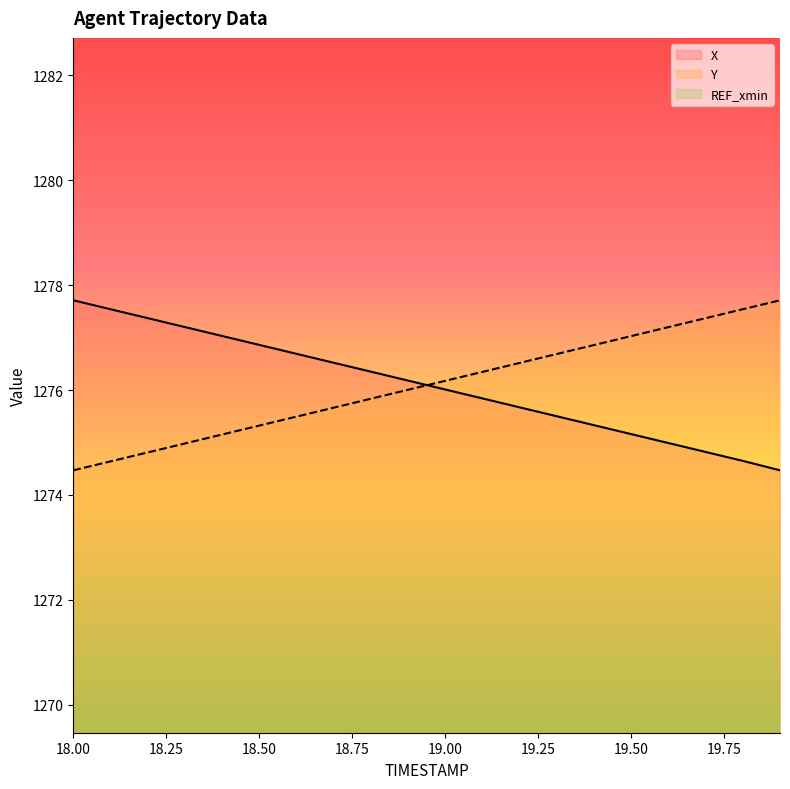

True or false: Y has more than 1 points higher than both neighbors.

False